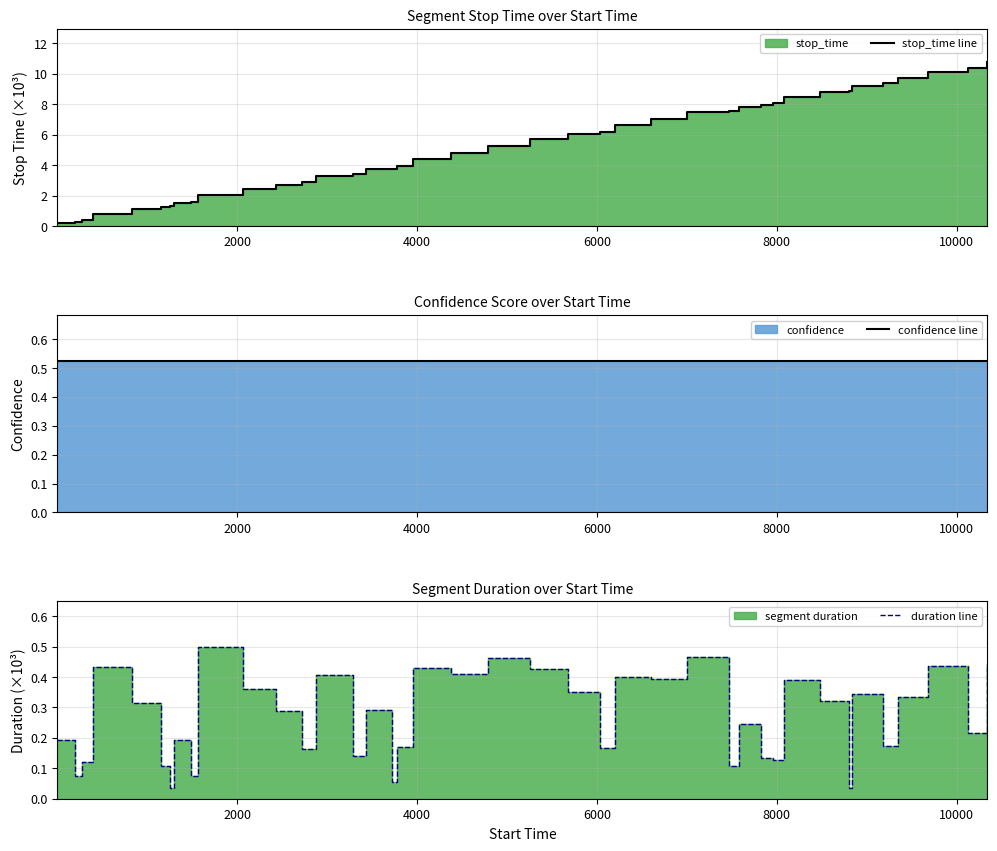

True or false: confidence line and duration line cross at least once.

False